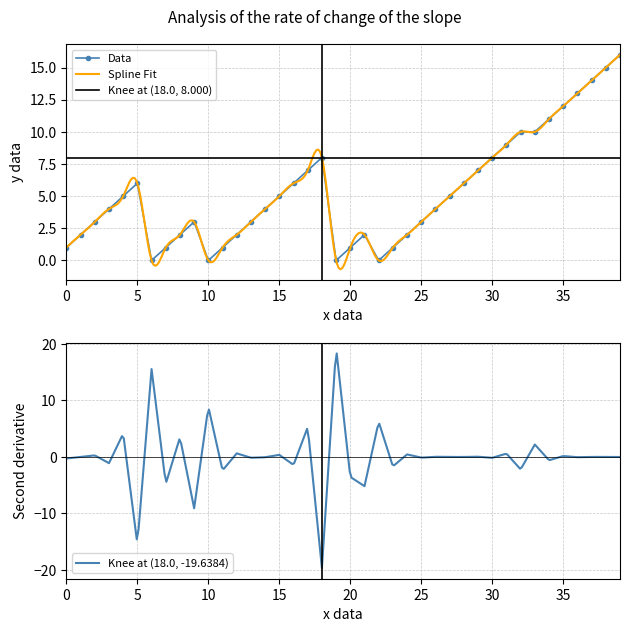

What is the difference between the maximum and second lowest values?

16